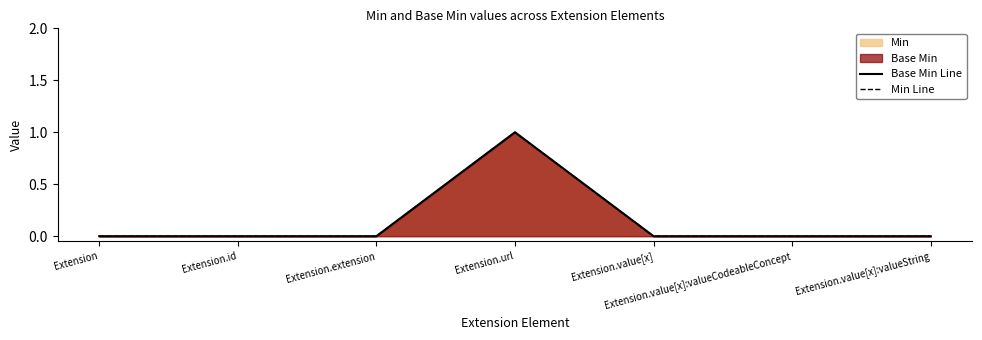

Is the value of Base Min Line at Extension.id greater than the value of Min Line at Extension?

No